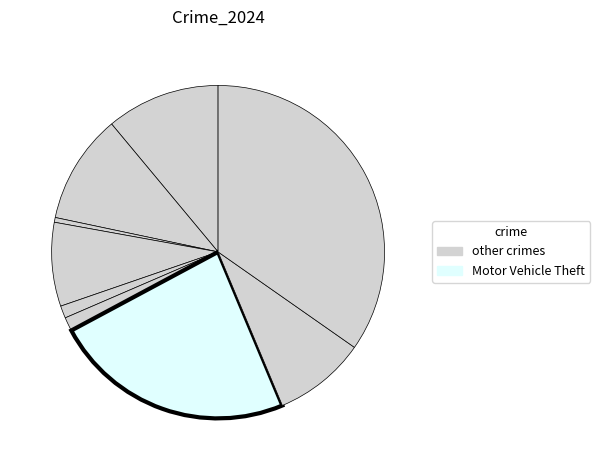

To the nearest percent, what is the difference between the largest and smallest slice percentages?

34%